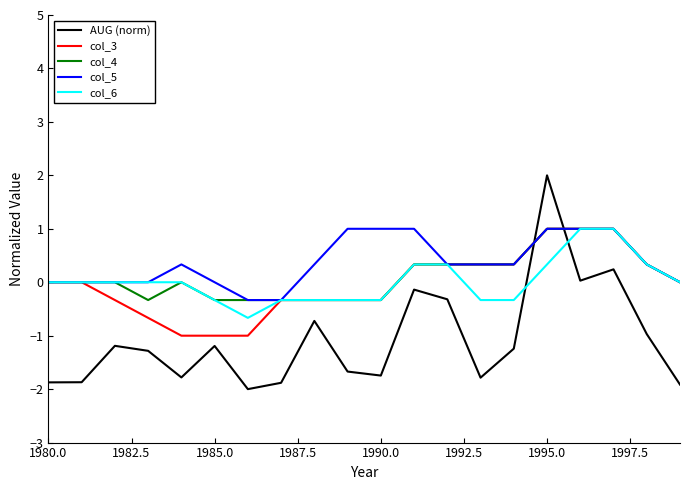

Which series has the widest spread of values?

AUG (norm)